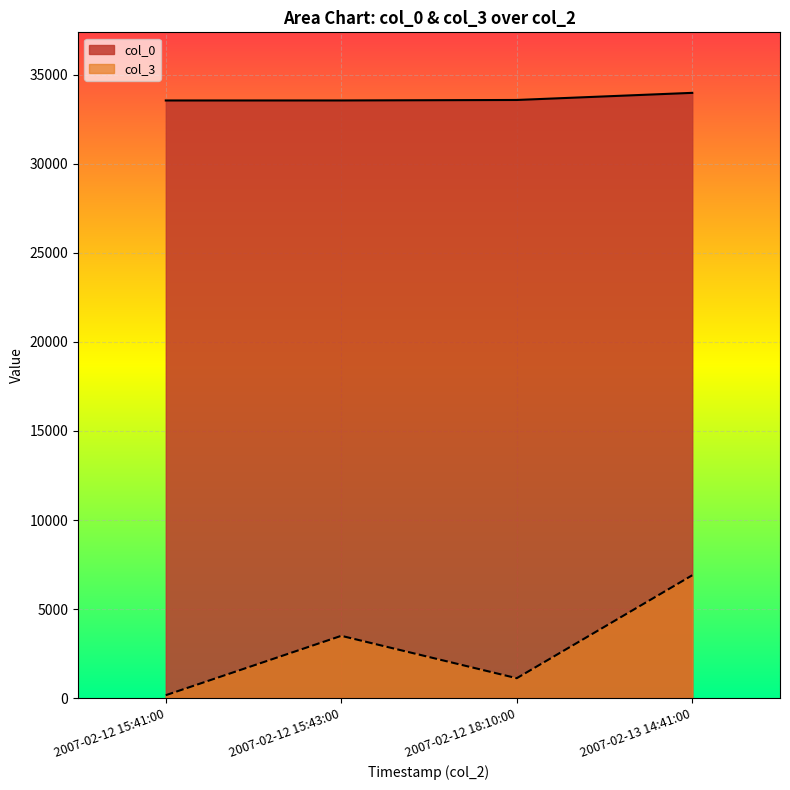

Rank the categories by col_0 value from highest to lowest.

2007-02-13 14:41:00, 2007-02-12 18:10:00, 2007-02-12 15:43:00, 2007-02-12 15:41:00